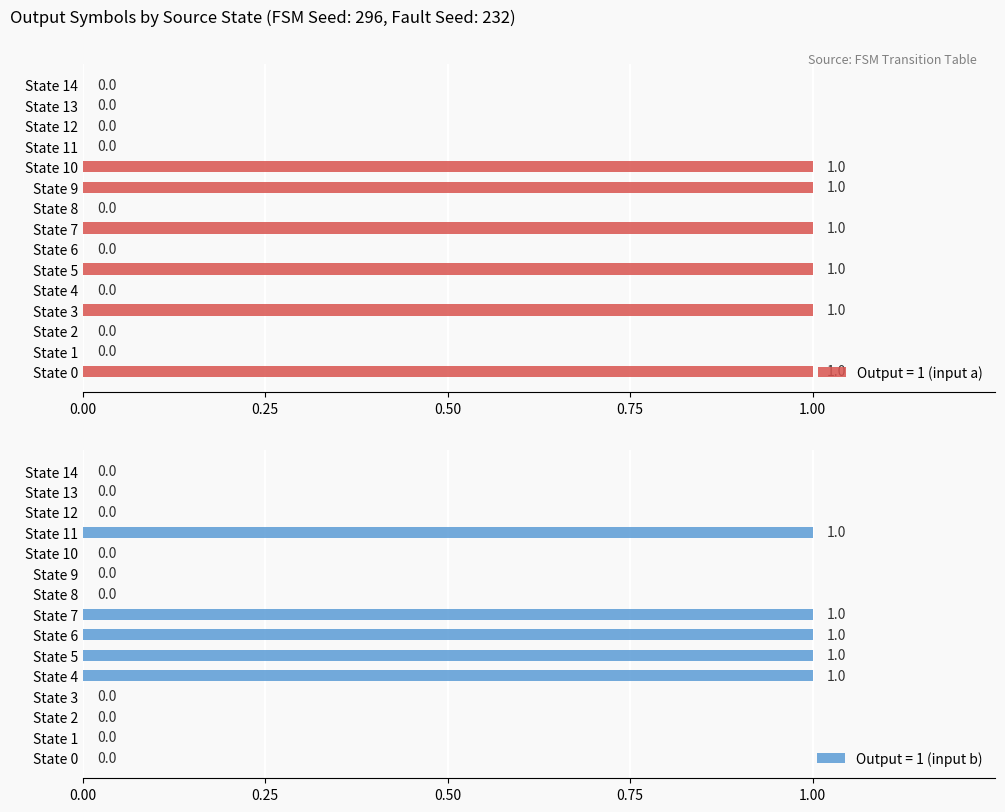

What are all the series names shown in the legend?

Output = 1 (input a), Output = 1 (input b)